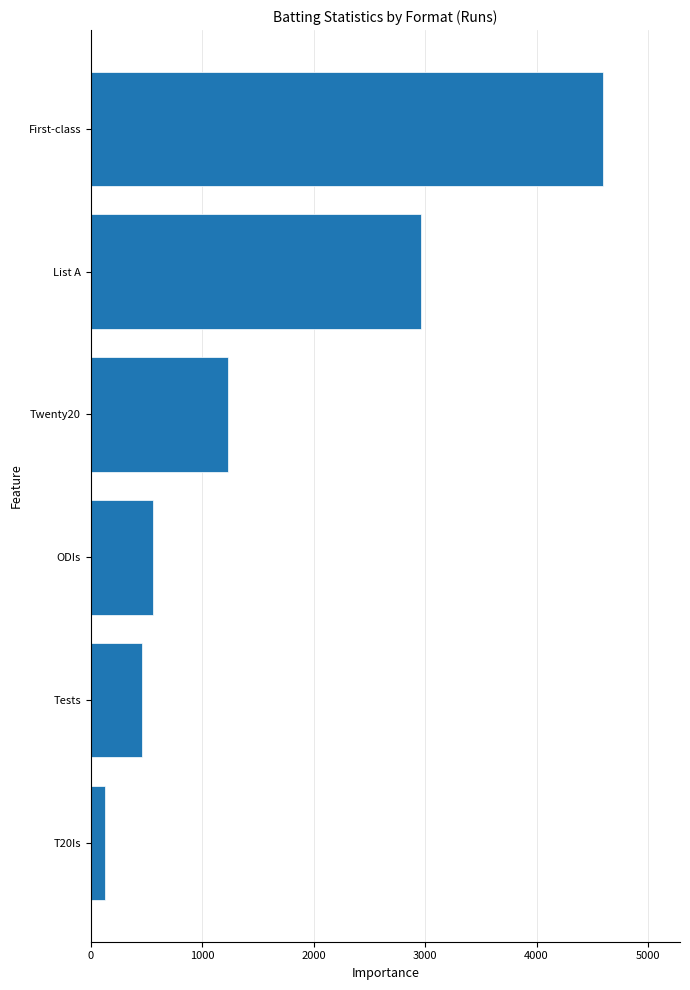

The chart shows a value of 556 at ODIs. True or false?

True